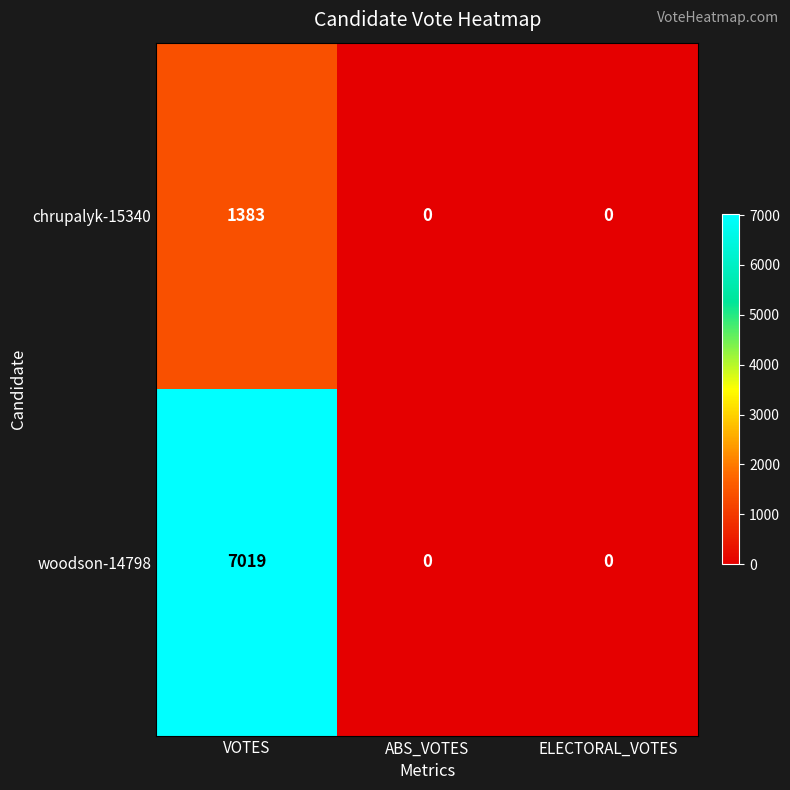

Reading left to right, extract all data points from this chart.

chrupalyk-15340: VOTES=1383	ABS_VOTES=0	ELECTORAL_VOTES=0
woodson-14798: VOTES=7019	ABS_VOTES=0	ELECTORAL_VOTES=0